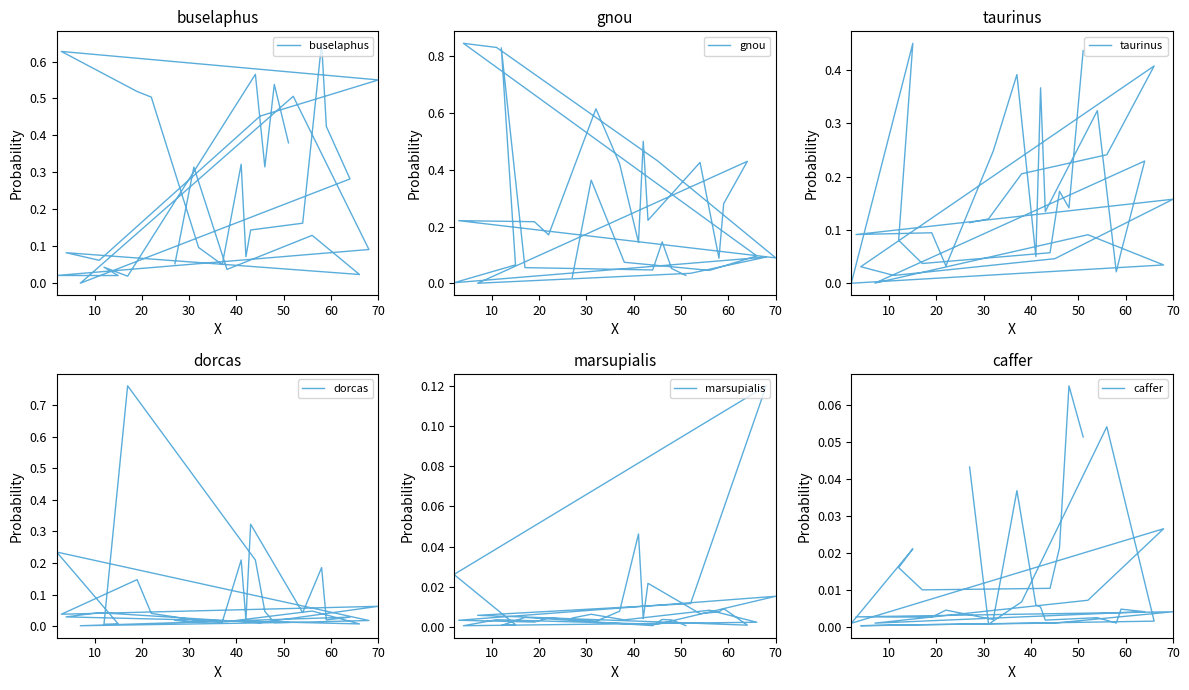

Reading right to left, extract all data points from this chart.

buselaphus: 0.4	0.5	0.3	0.6	0.0	0.0	0.0	0.0	0.1	0.5	0.0	0.3	0.4	0.6	0.2	0.1	0.1	0.3	0.1	0.1	0.5	0.5	0.6	0.6	0.5	0.1	0.1	0.0	0.1	0.0	0.3	0.1
gnou: 0.0	0.1	0.1	0.0	0.1	0.8	0.1	0.0	0.1	0.0	0.0	0.4	0.3	0.1	0.4	0.2	0.5	0.1	0.4	0.6	0.2	0.2	0.2	0.1	0.4	0.8	0.8	0.1	0.0	0.1	0.4	0.0
taurinus: 0.4	0.1	0.2	0.1	0.0	0.1	0.5	0.0	0.0	0.1	0.0	0.2	0.1	0.0	0.3	0.1	0.4	0.1	0.4	0.2	0.0	0.1	0.1	0.2	0.0	0.0	0.0	0.4	0.2	0.2	0.1	0.1
dorcas: 0.0	0.0	0.0	0.2	0.8	0.0	0.0	0.2	0.0	0.0	0.0	0.0	0.0	0.2	0.0	0.3	0.0	0.2	0.0	0.0	0.0	0.1	0.0	0.1	0.0	0.0	0.0	0.0	0.0	0.0	0.0	0.0
marsupialis: 0.0	0.0	0.0	0.0	0.0	0.0	0.0	0.0	0.1	0.0	0.0	0.0	0.0	0.0	0.0	0.0	0.0	0.0	0.0	0.0	0.0	0.0	0.0	0.0	0.0	0.0	0.0	0.0	0.0	0.0	0.0	0.0
caffer: 0.1	0.1	0.0	0.0	0.0	0.0	0.0	0.0	0.0	0.0	0.0	0.0	0.0	0.0	0.0	0.0	0.0	0.0	0.0	0.0	0.0	0.0	0.0	0.0	0.0	0.0	0.0	0.0	0.1	0.0	0.0	0.0